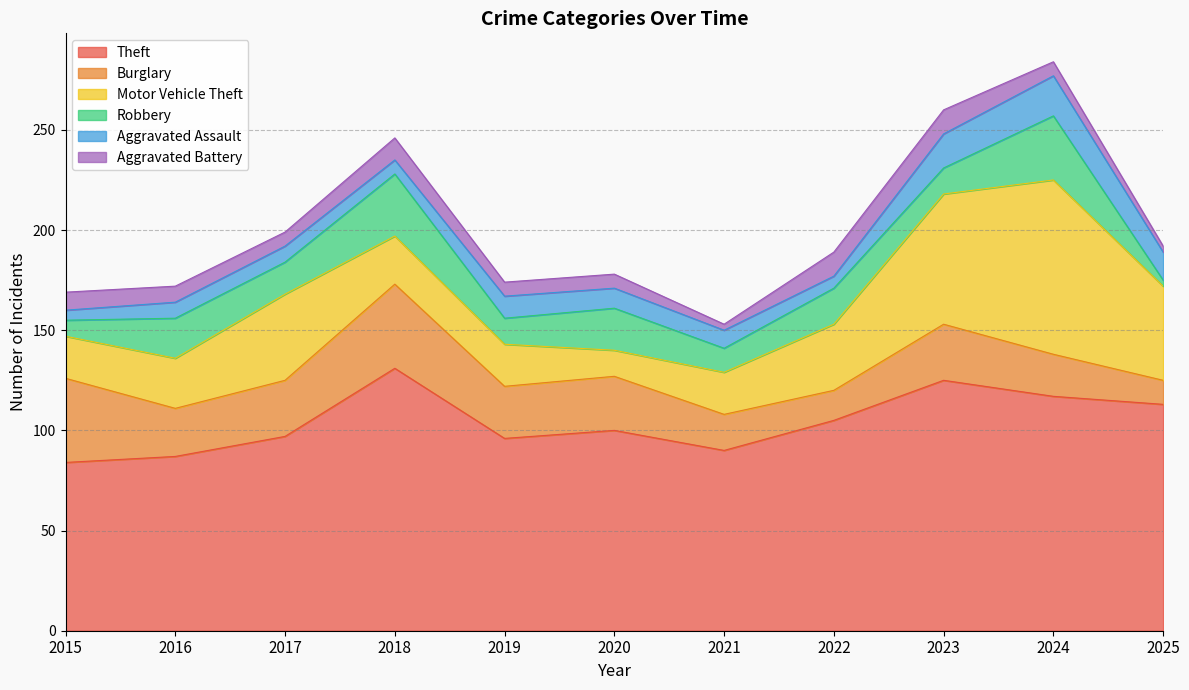

True or false: Aggravated Battery has a value of 6 at 2023.

False